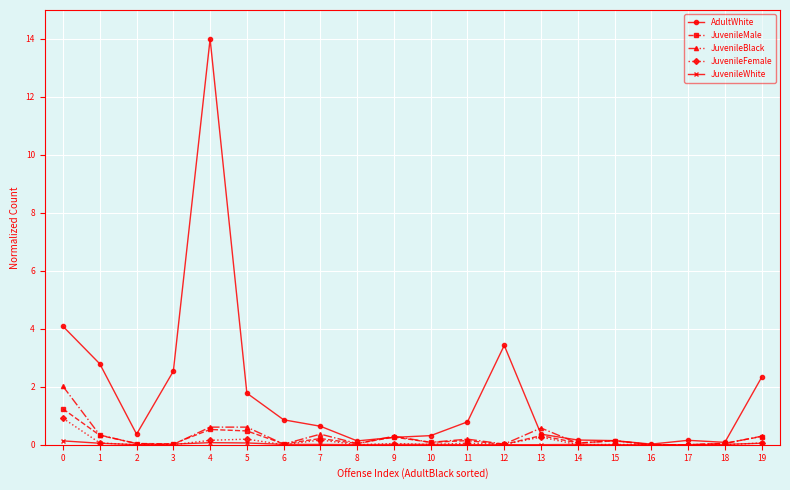

What is the greatest value displayed?

14.0